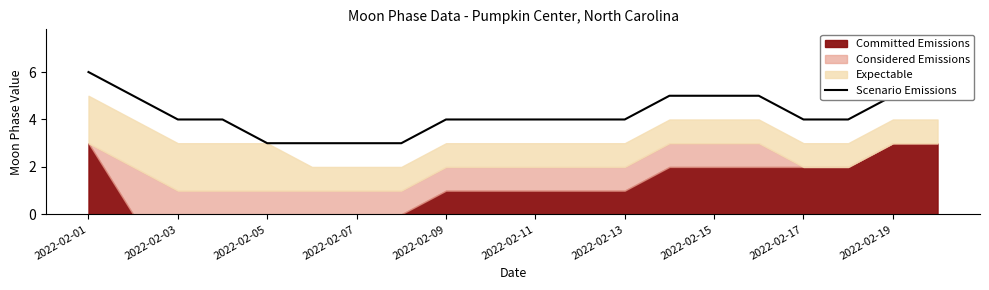

How many lines are shown in the chart?

1